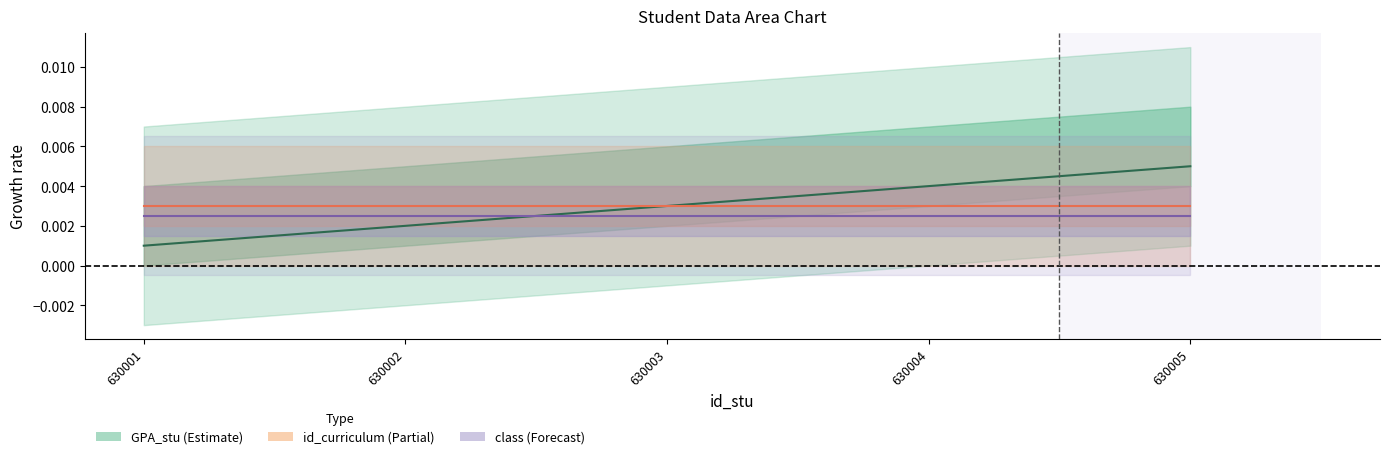

List the series in order of their peak value, highest first.

GPA_stu, id_curriculum, class